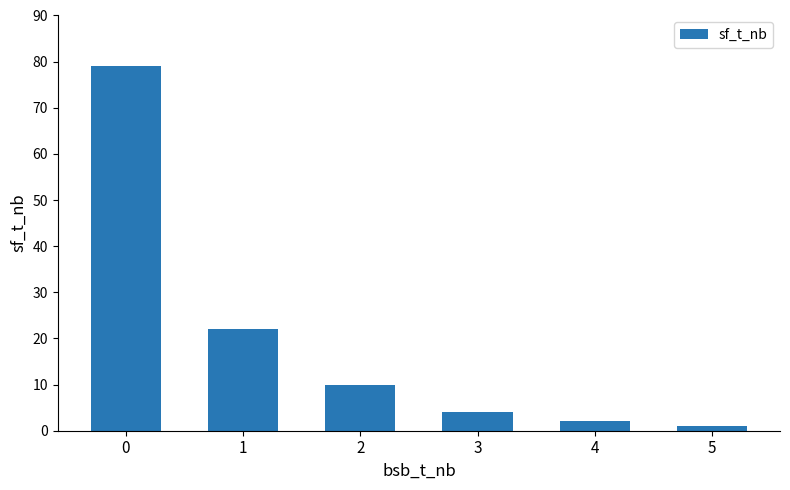

Reading left to right, extract all data points from this chart.

0=79	1=22	2=10	3=4	4=2	5=1